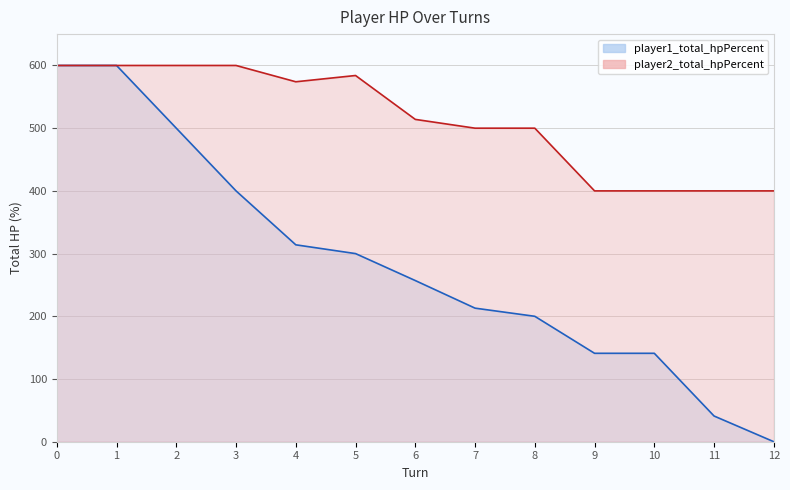

What is the maximum value shown in the chart?

600